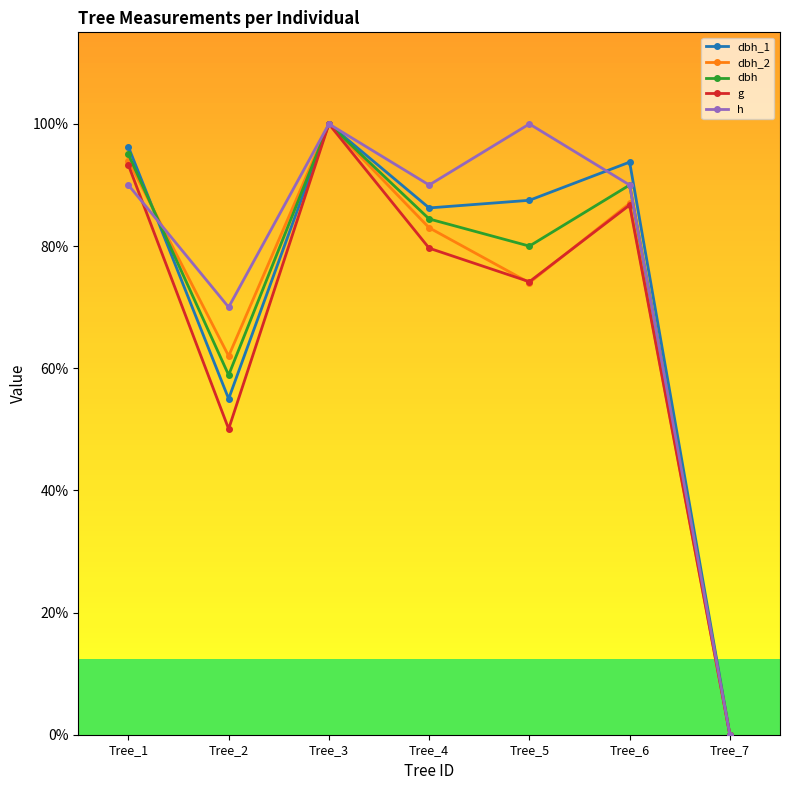

How many lines are shown in the chart?

5